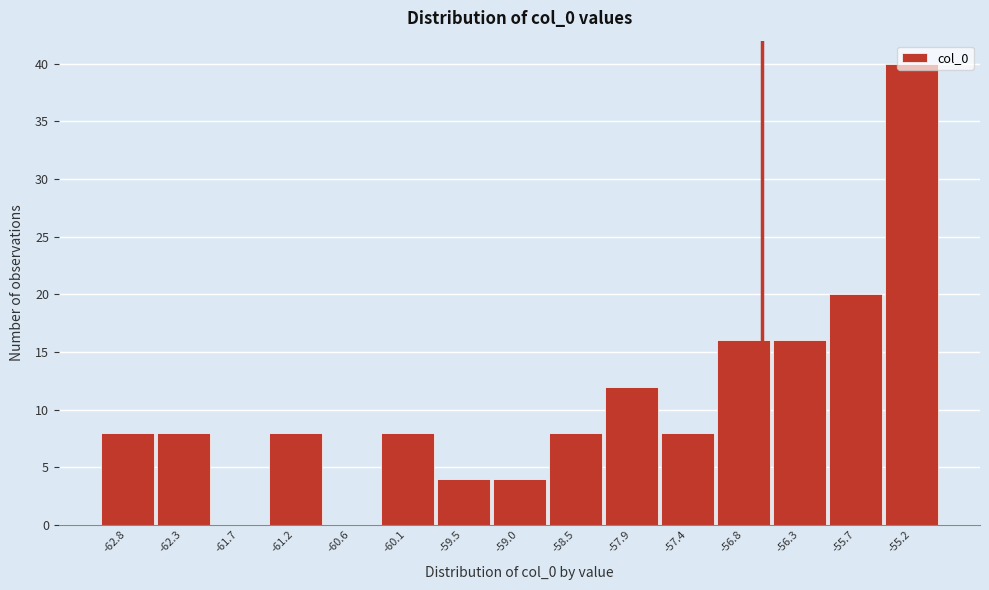

What is the sum of all values?

160